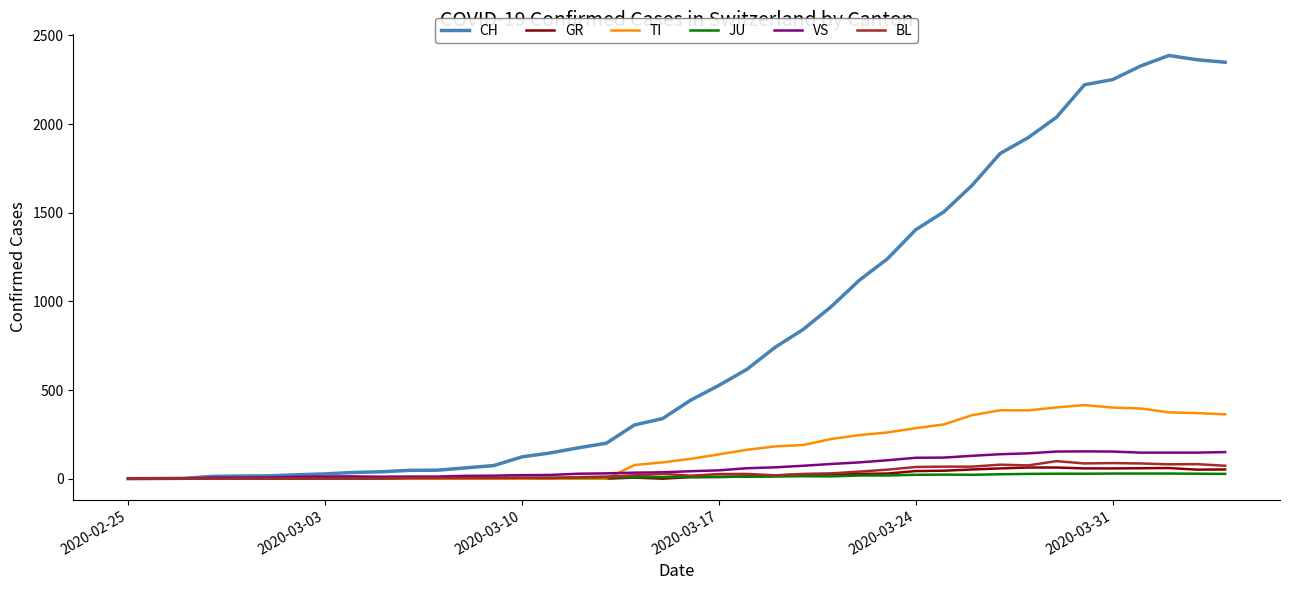

What is the difference between the second highest and second lowest values in the TI series?

402